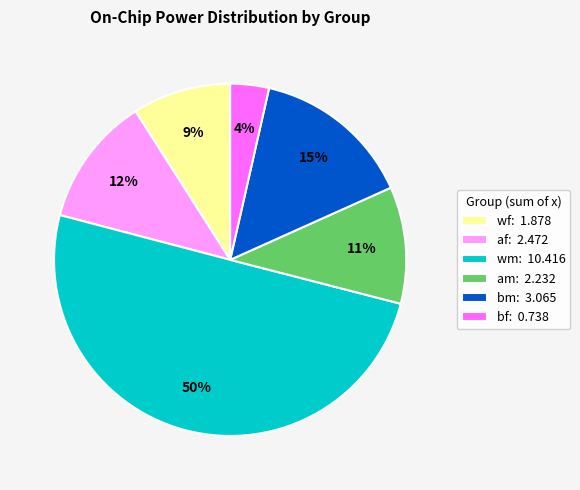

What is the largest slice in the pie chart?

wm: 10.416